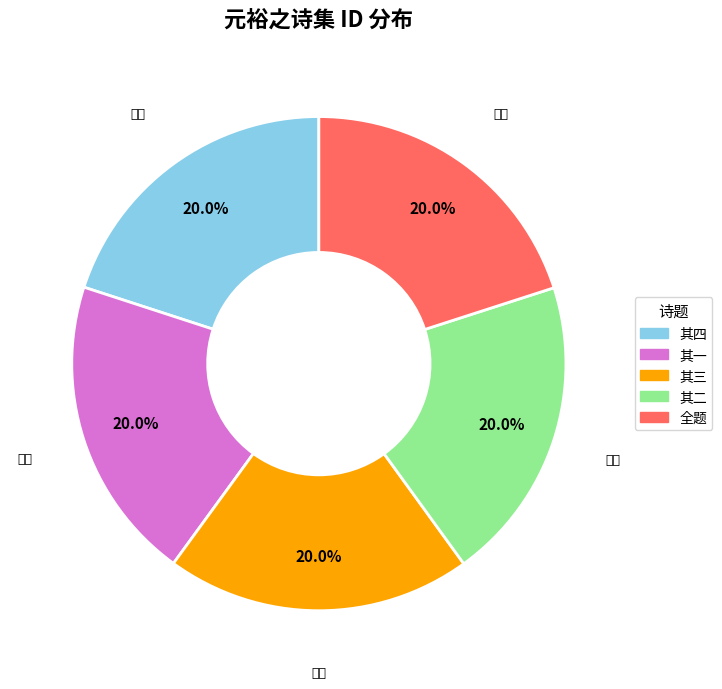

Does any single category account for the majority?

No